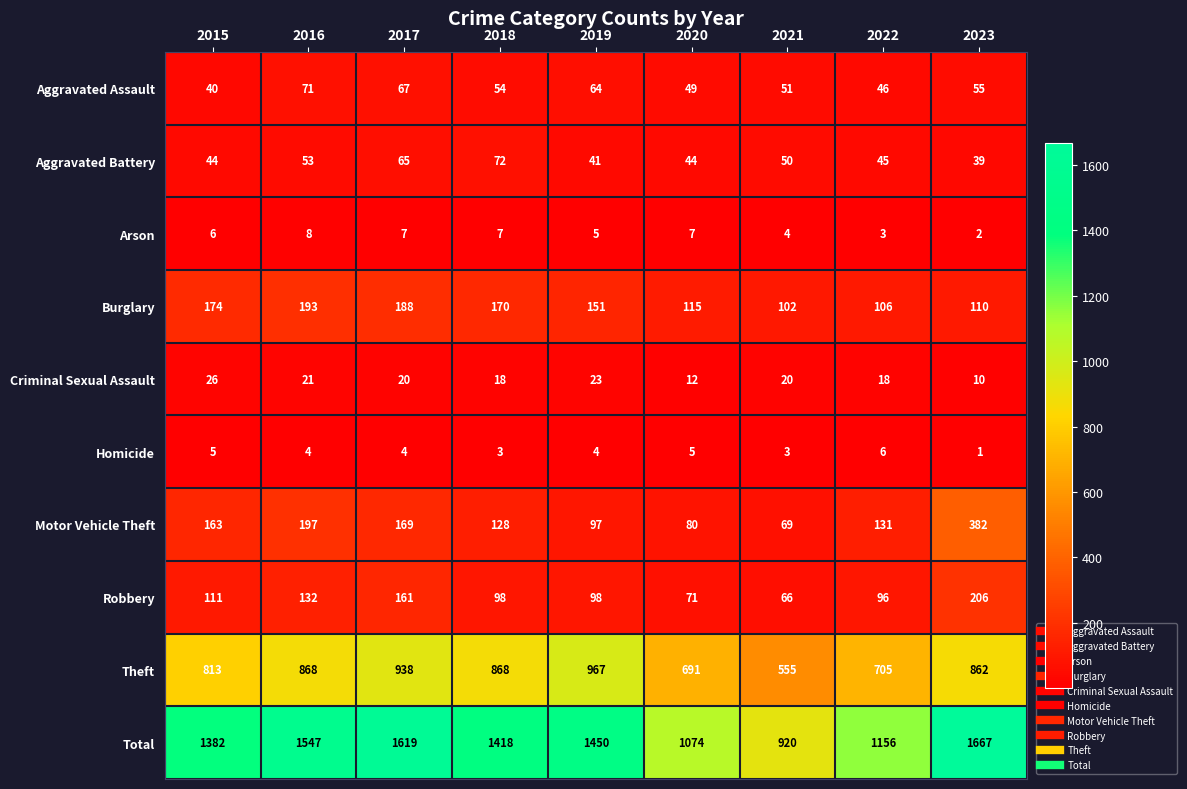

List the series in order of their peak value, lowest first.

Homicide, Arson, Criminal Sexual Assault, Aggravated Assault, Aggravated Battery, Burglary, Robbery, Motor Vehicle Theft, Theft, Total